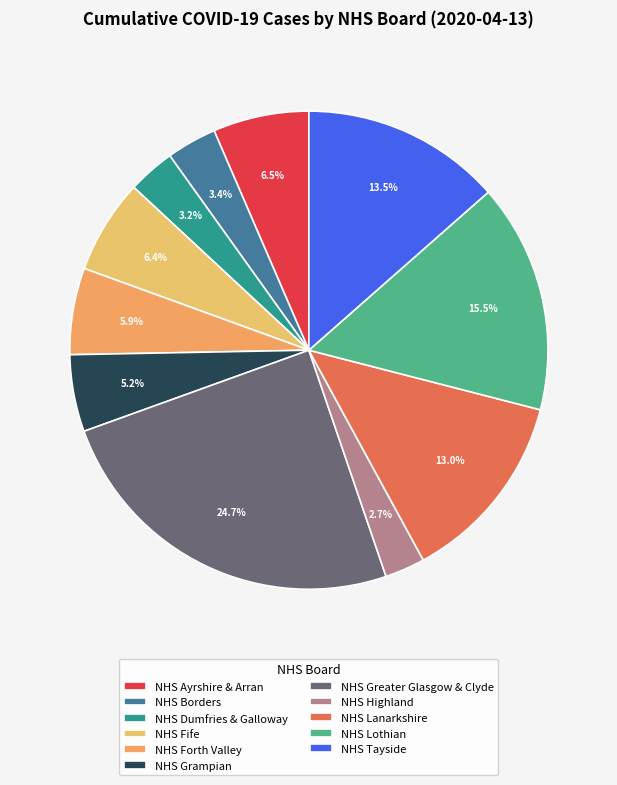

Is it true that NHS Fife is 6% of the pie?

True